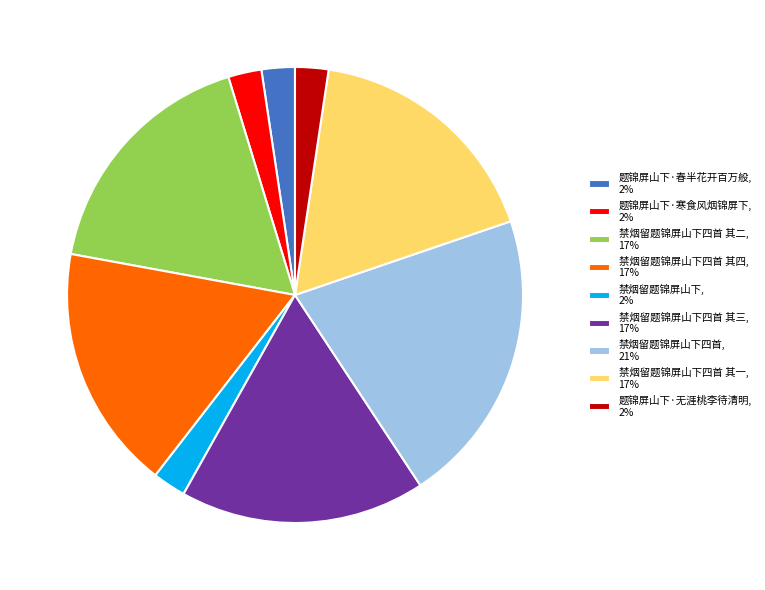

Does any single category account for the majority?

No